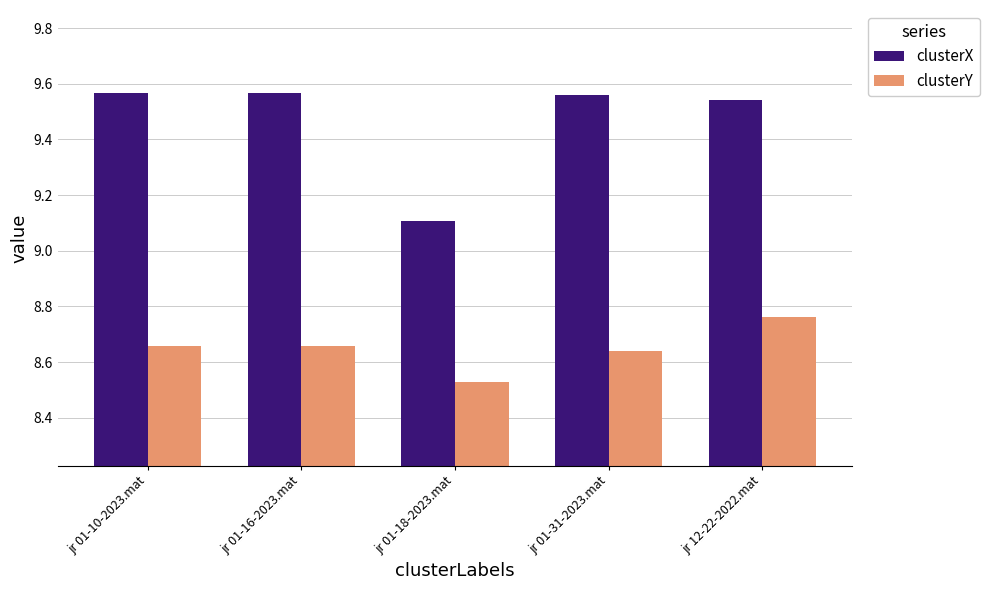

Rank the series by their maximum value, from lowest to highest.

clusterY, clusterX